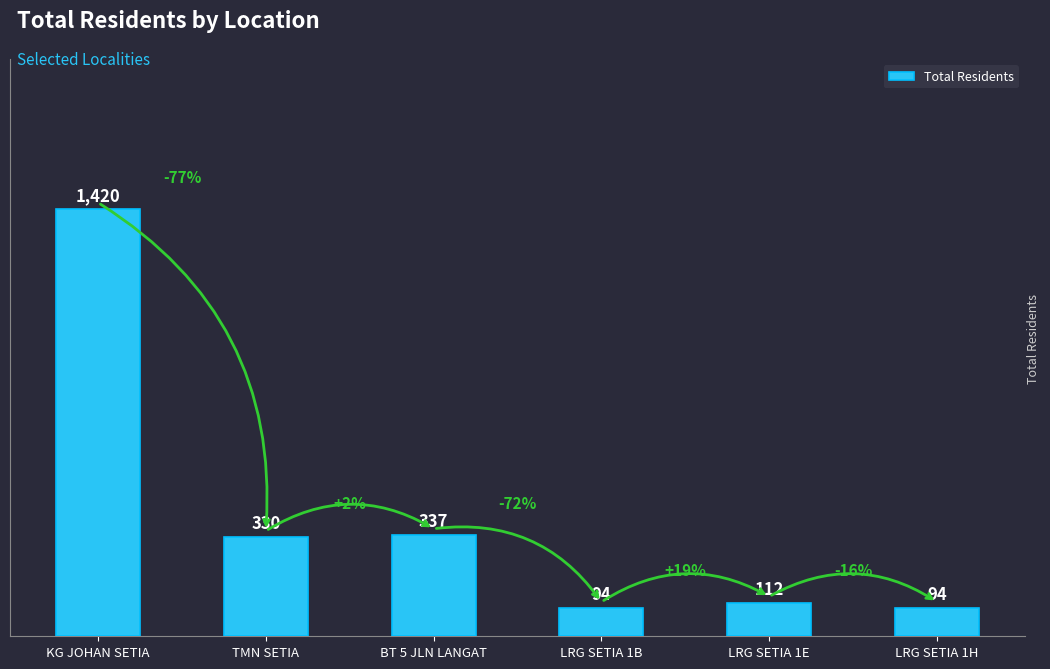

What is the maximum value shown in the chart?

1420